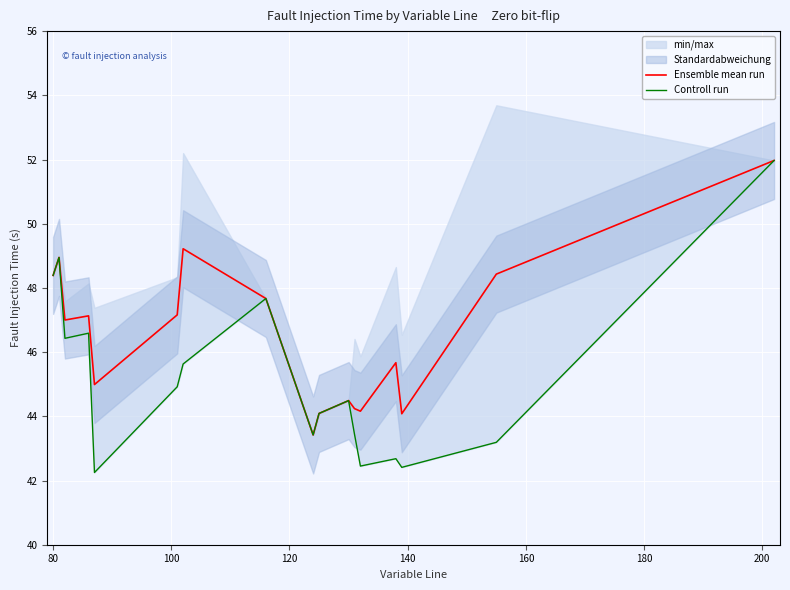

What are all the series names shown in the legend?

Ensemble mean run, Controll run